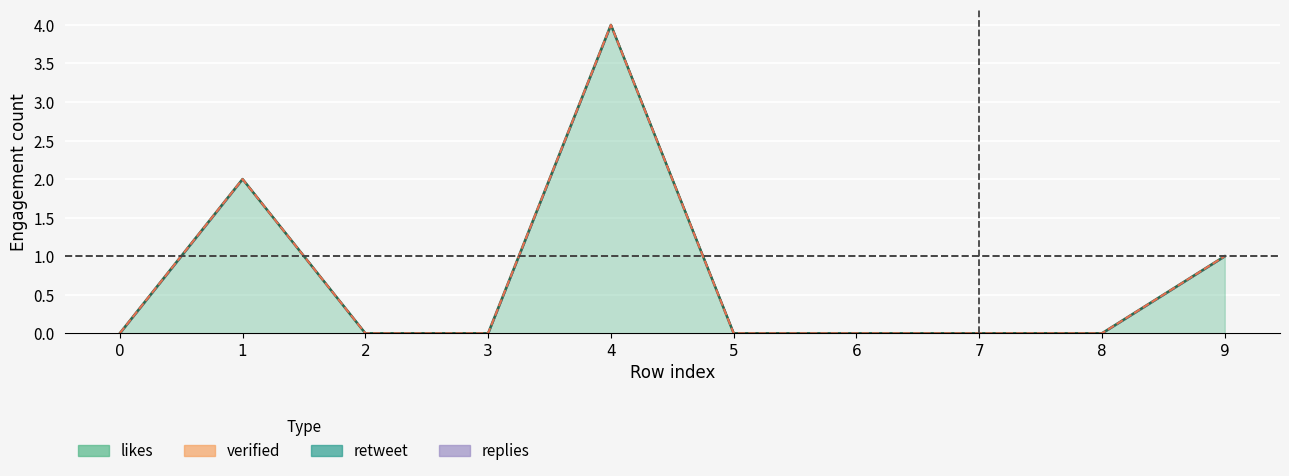

Between 6 and 4, which is larger?

4